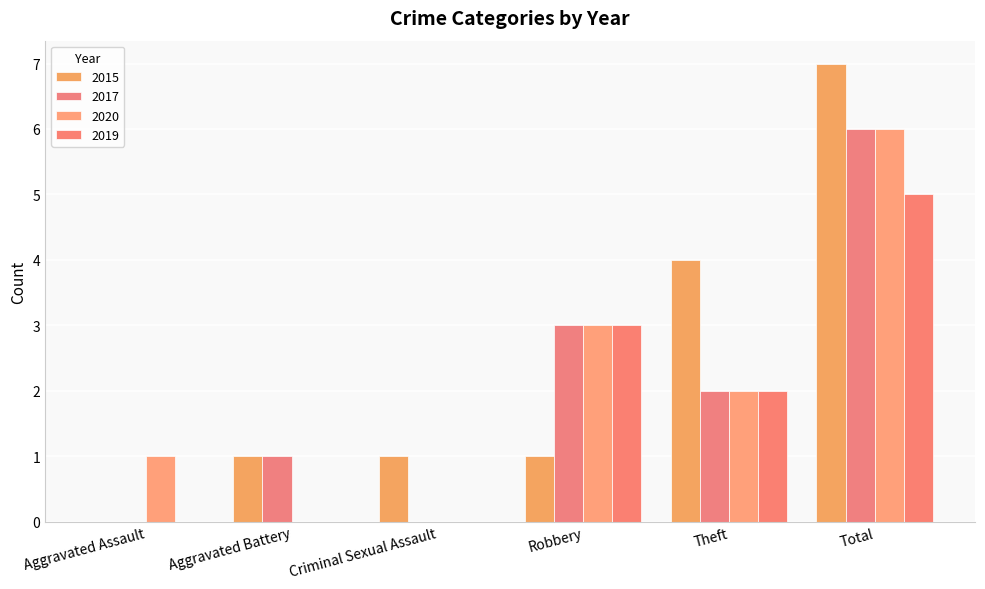

Is it true that 2020 equals 2 at Theft?

True